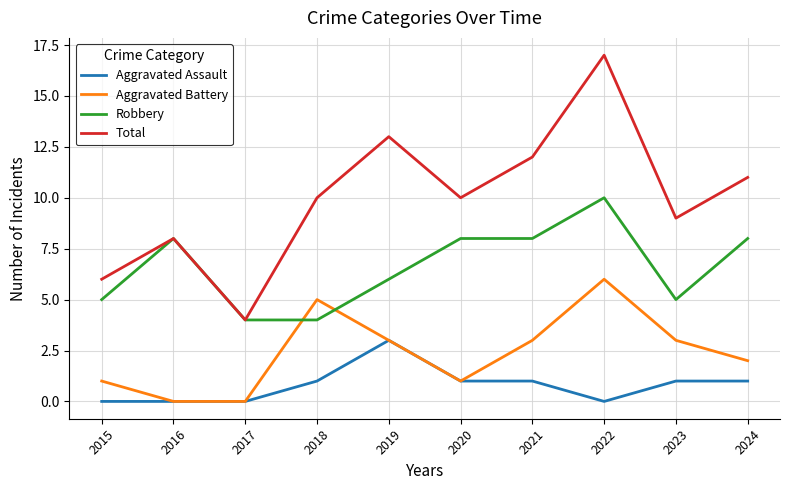

Which series changed the most between 2018 and 2024?

Robbery